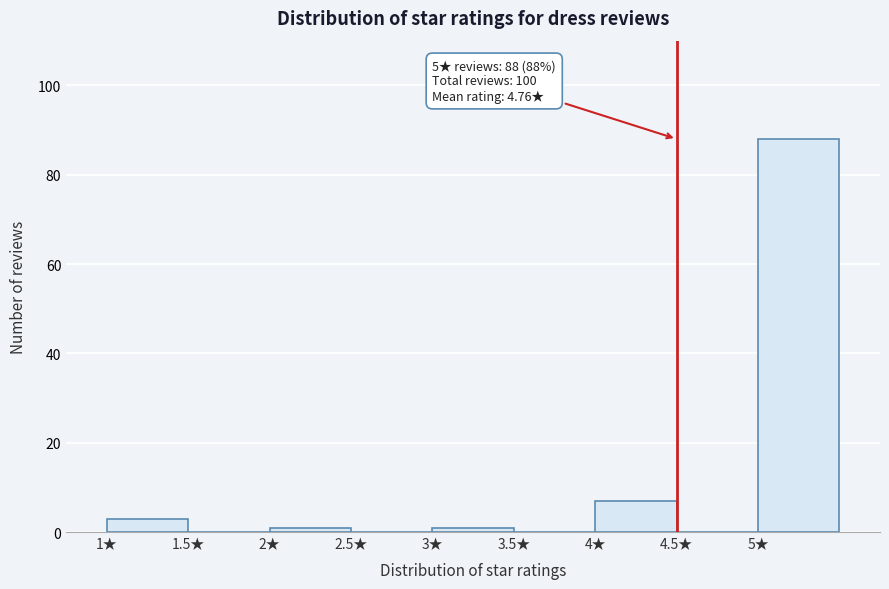

Over which range of the x-axis is the bar tallest?

5.0 to 5.5